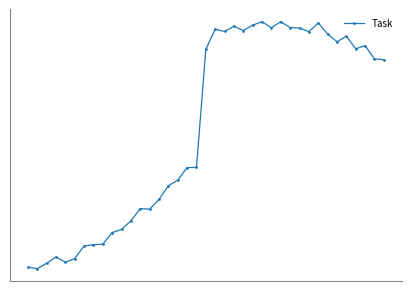

Reading right to left, transcribe all the data shown in this chart.

38=0.6	37=0.6	36=0.7	35=0.6	34=0.7	33=0.7	32=0.7	31=0.7	30=0.7	29=0.7	28=0.7	27=0.7	26=0.7	25=0.7	24=0.7	23=0.7	22=0.7	21=0.7	20=0.7	19=0.6	18=0.3	17=0.3	16=0.3	15=0.2	14=0.2	13=0.2	12=0.2	11=0.1	10=0.1	9=0.1	8=0.1	7=0.1	6=0.1	5=0.0	4=0.0	3=0.0	2=0.0	1=0.0	0=0.0